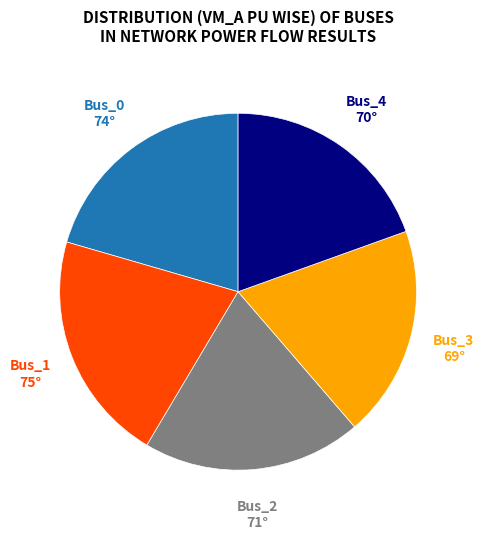

Is there a majority slice in this chart?

No